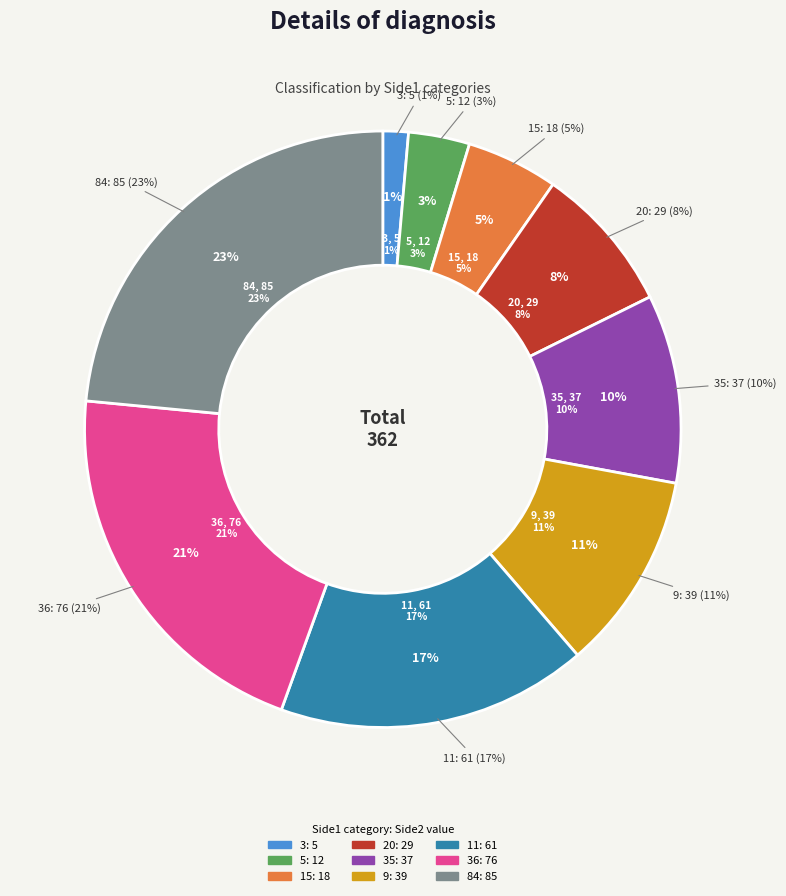

What is the largest slice in the pie chart?

84